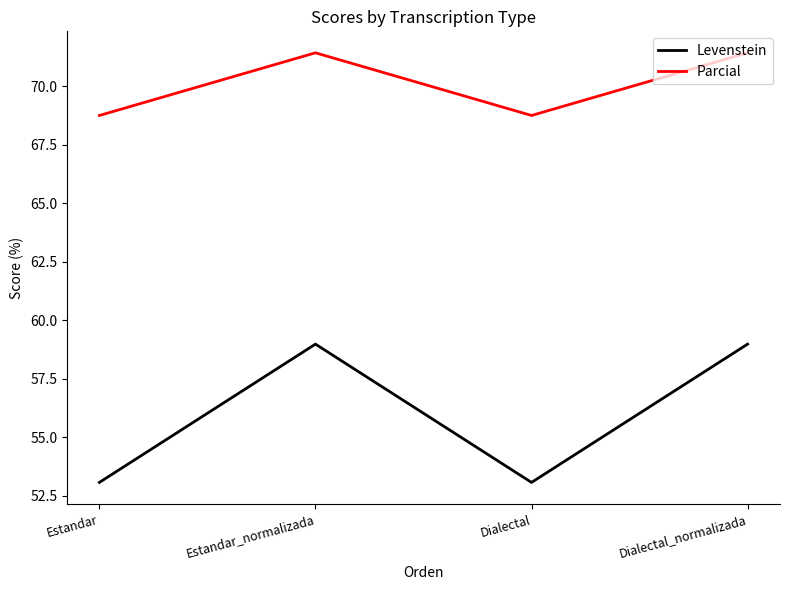

Count the number of categories in the chart.

4